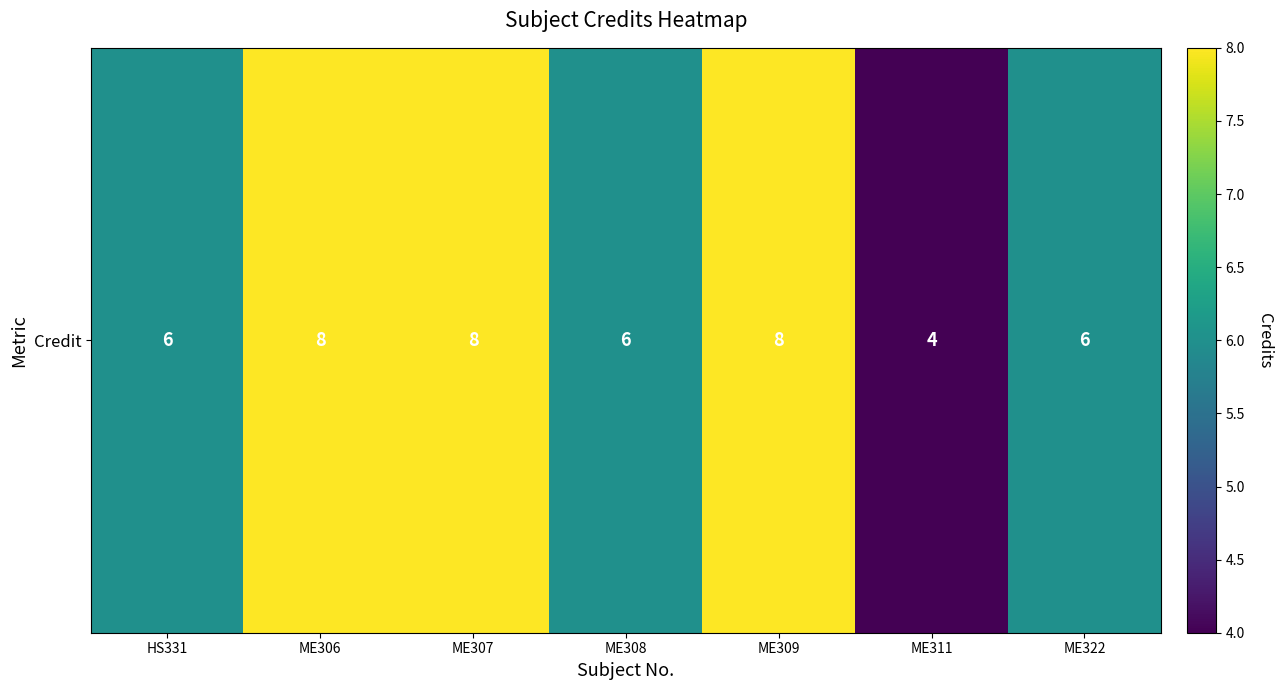

The value at ME309 is 13. True or false?

False